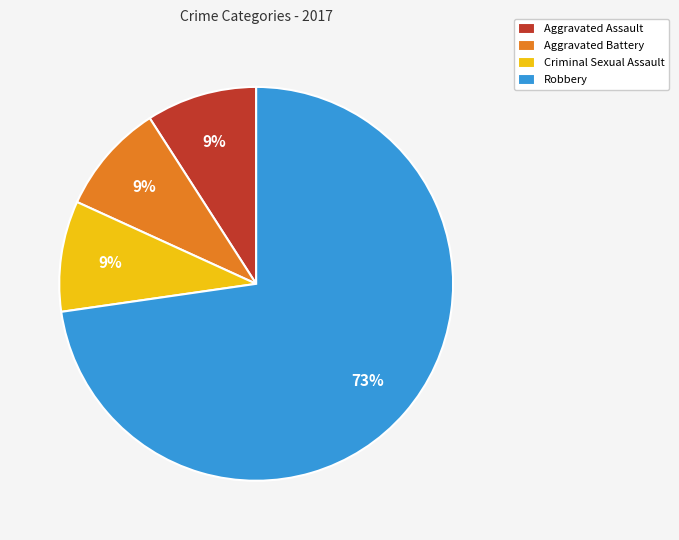

What is the largest slice in the pie chart?

Robbery